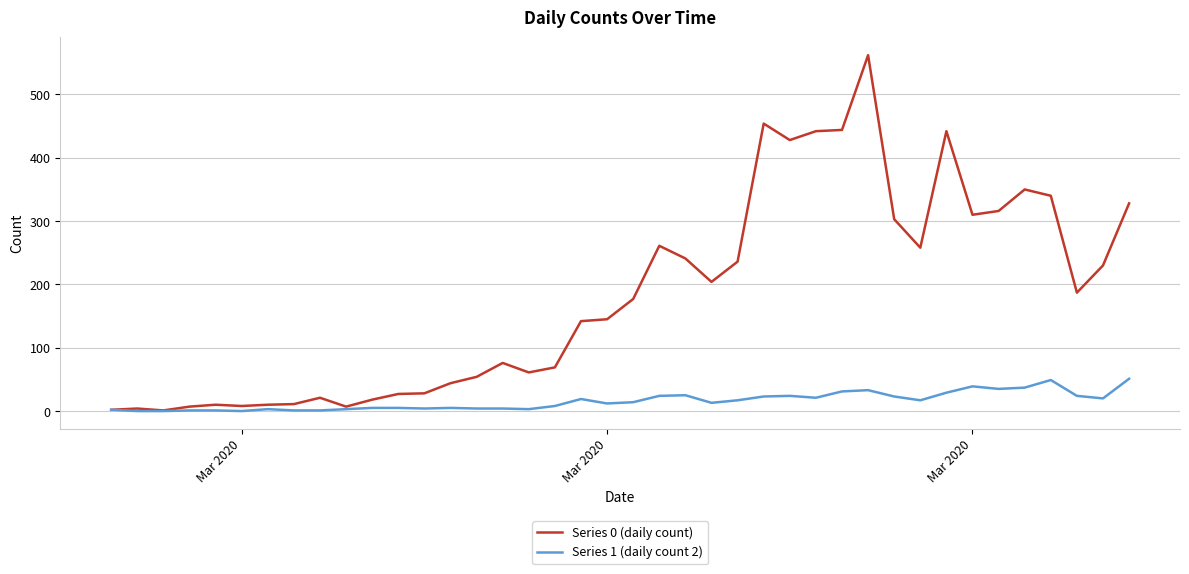

Which series has the widest spread of values?

Series 0 (daily count)